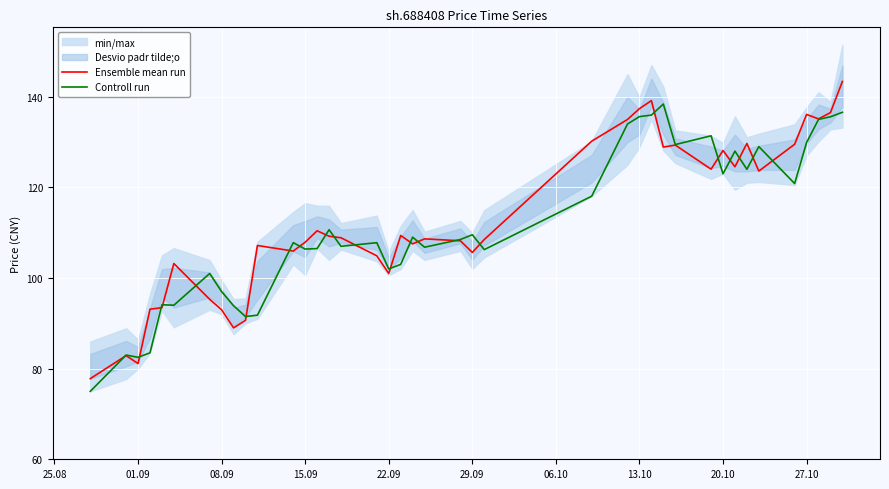

True or false: Controll run has a value of 34.2 at 22.09.

False